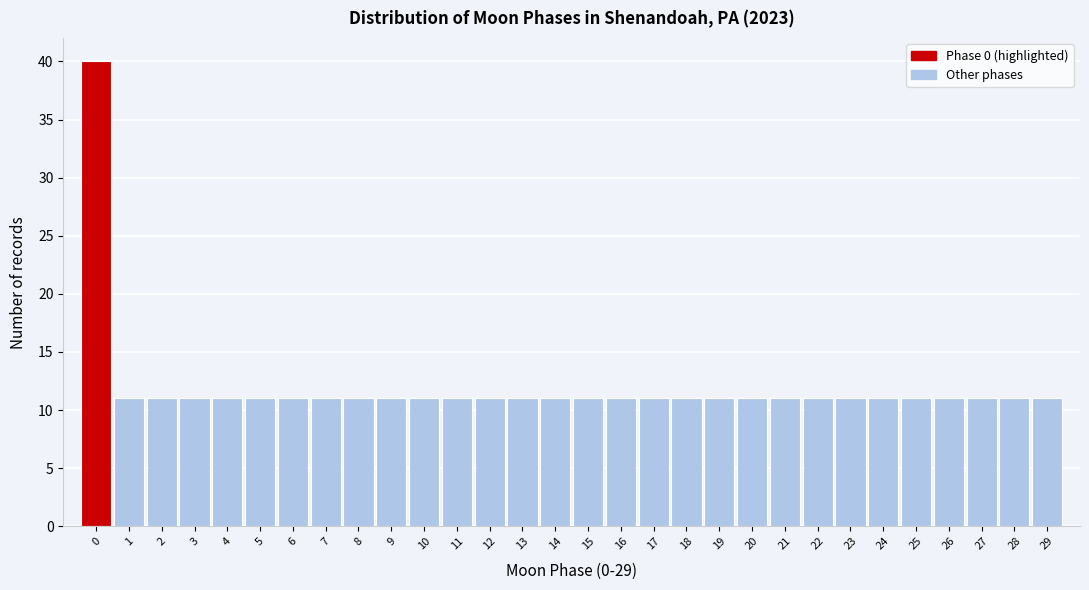

Reading left to right, transcribe this chart: for each bar, give the range it covers on the x-axis and its height. The values are not printed on the chart, so give them approximately, as read against the axis.

-0.5 to 0.5: 40
0.5 to 1.5: 11
1.5 to 2.5: 11
2.5 to 3.5: 11
3.5 to 4.5: 11
4.5 to 5.5: 11
5.5 to 6.5: 11
6.5 to 7.5: 11
7.5 to 8.5: 11
8.5 to 9.5: 11
9.5 to 10.5: 11
10.5 to 11.5: 11
11.5 to 12.5: 11
12.5 to 13.5: 11
13.5 to 14.5: 11
14.5 to 15.5: 11
15.5 to 16.5: 11
16.5 to 17.5: 11
17.5 to 18.5: 11
18.5 to 19.5: 11
19.5 to 20.5: 11
20.5 to 21.5: 11
21.5 to 22.5: 11
22.5 to 23.5: 11
23.5 to 24.5: 11
24.5 to 25.5: 11
25.5 to 26.5: 11
26.5 to 27.5: 11
27.5 to 28.5: 11
28.5 to 29.5: 11